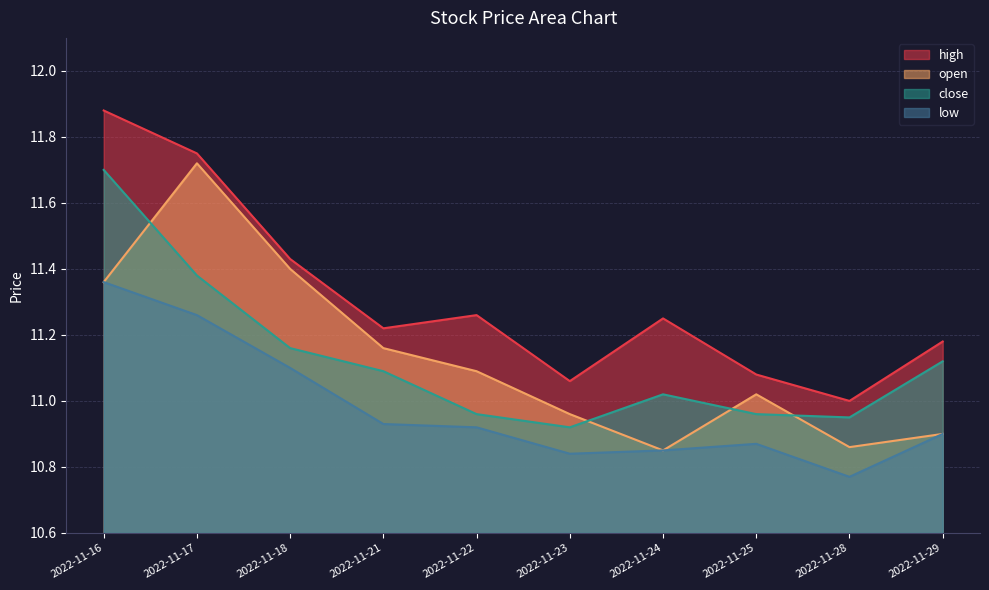

Does the chart have visible grid lines?

Yes